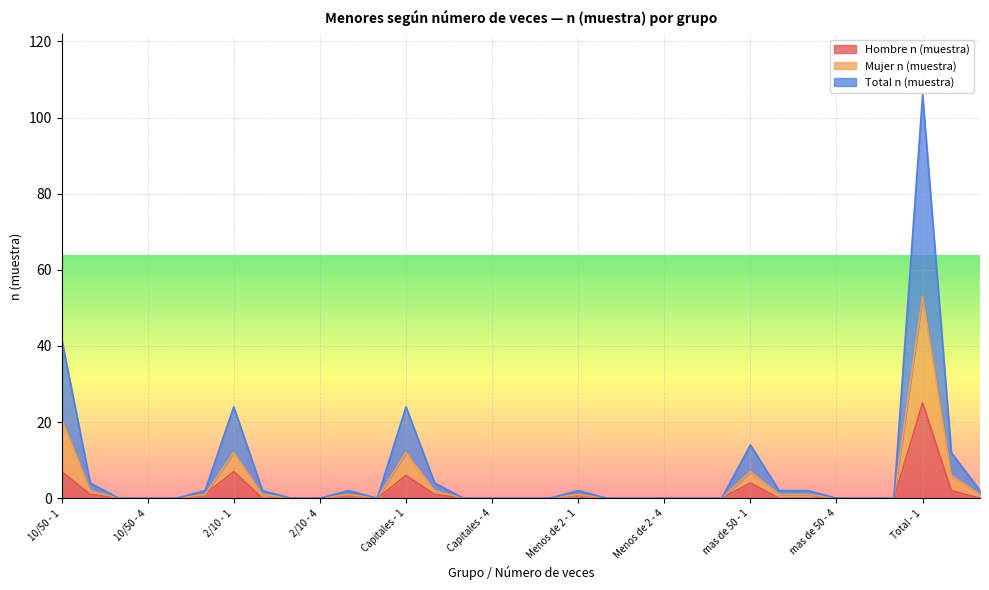

What is the difference between the Total n (muestra) values at Menos de 2 - 2 and 2/10 - 2?

2